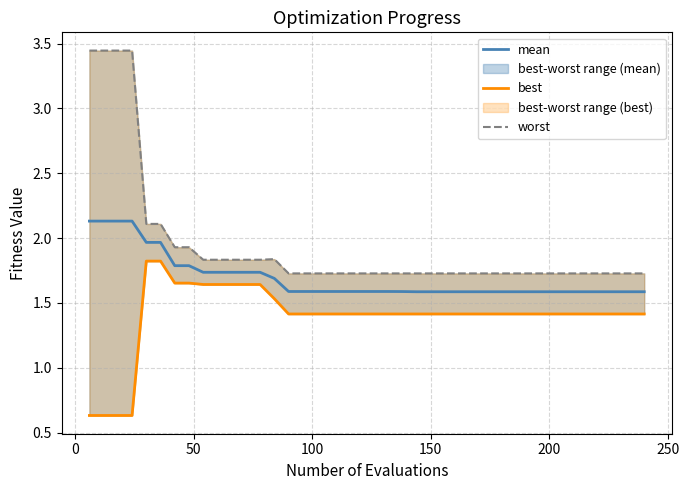

How many data points in best are less than 1?

4